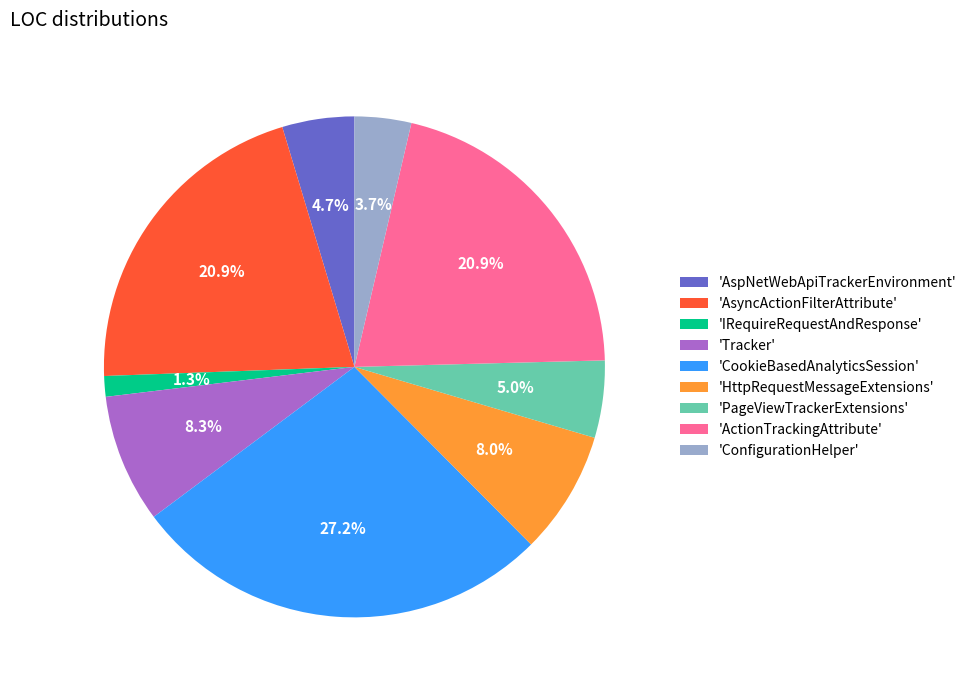

To the nearest percent, what is the average slice percentage?

11%